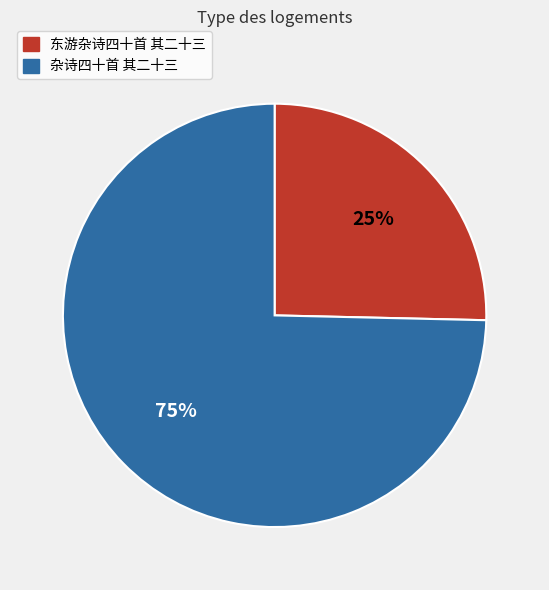

To the nearest percent, what portion does 杂诗四十首 其二十三 represent?

75%